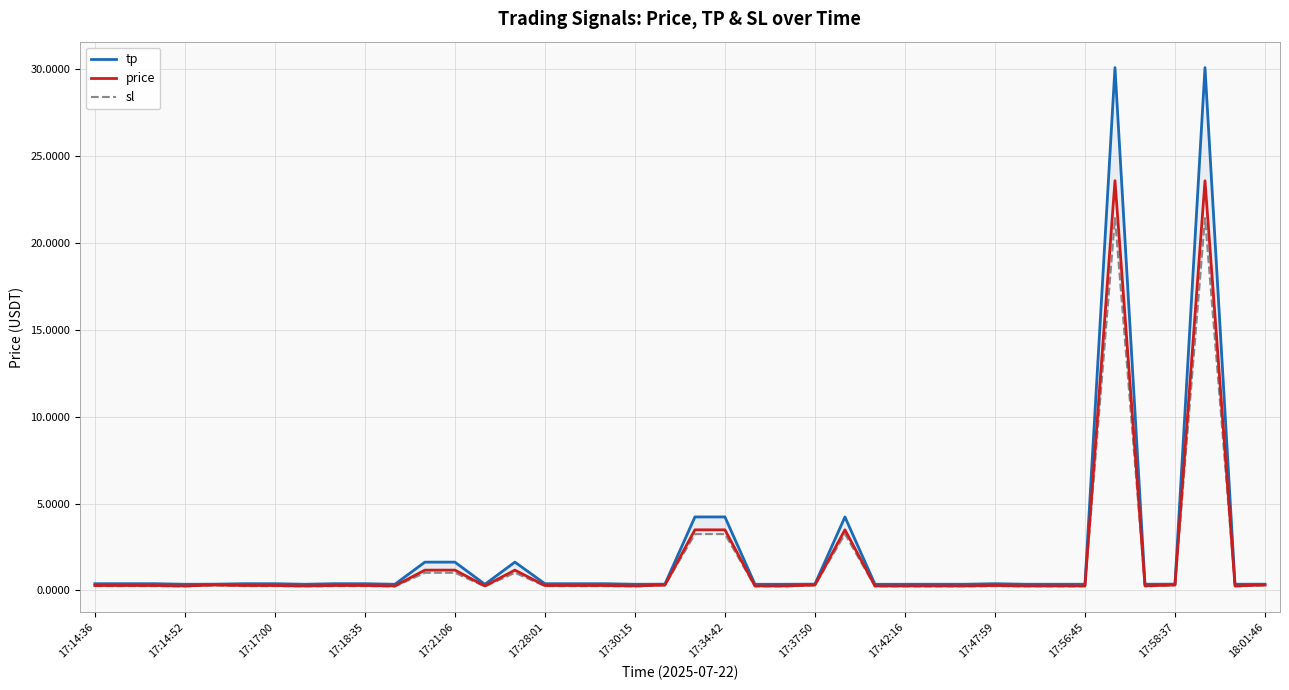

What is the maximum value for price?

23.6